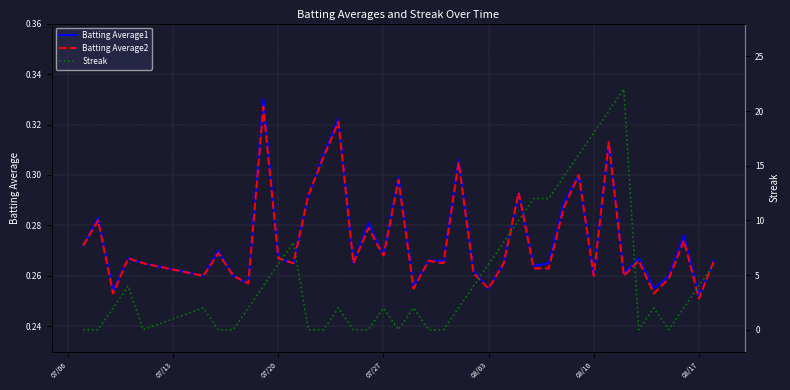

Does the chart have visible grid lines?

Yes